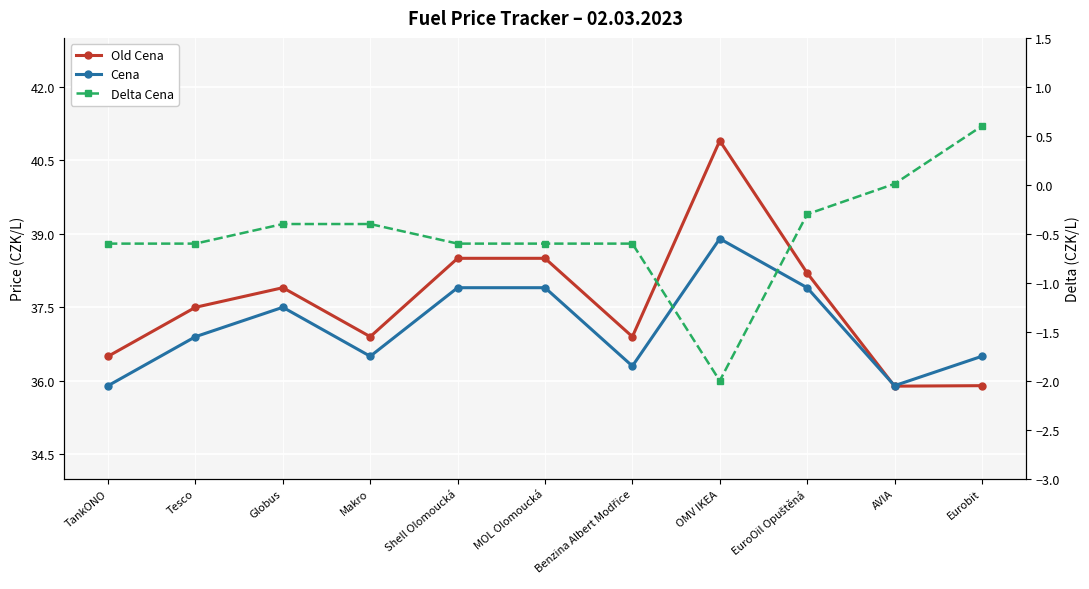

What is the average value of the Cena series?

37.1